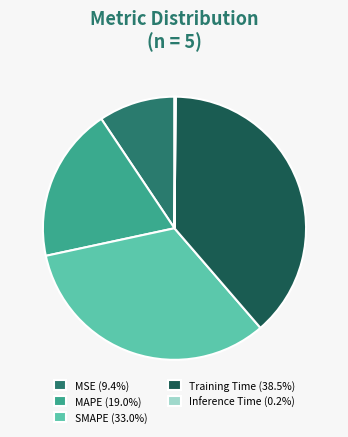

Approximately how many times larger is the value at MAPE (19.0%) compared to Training Time (38.5%)?

0.5